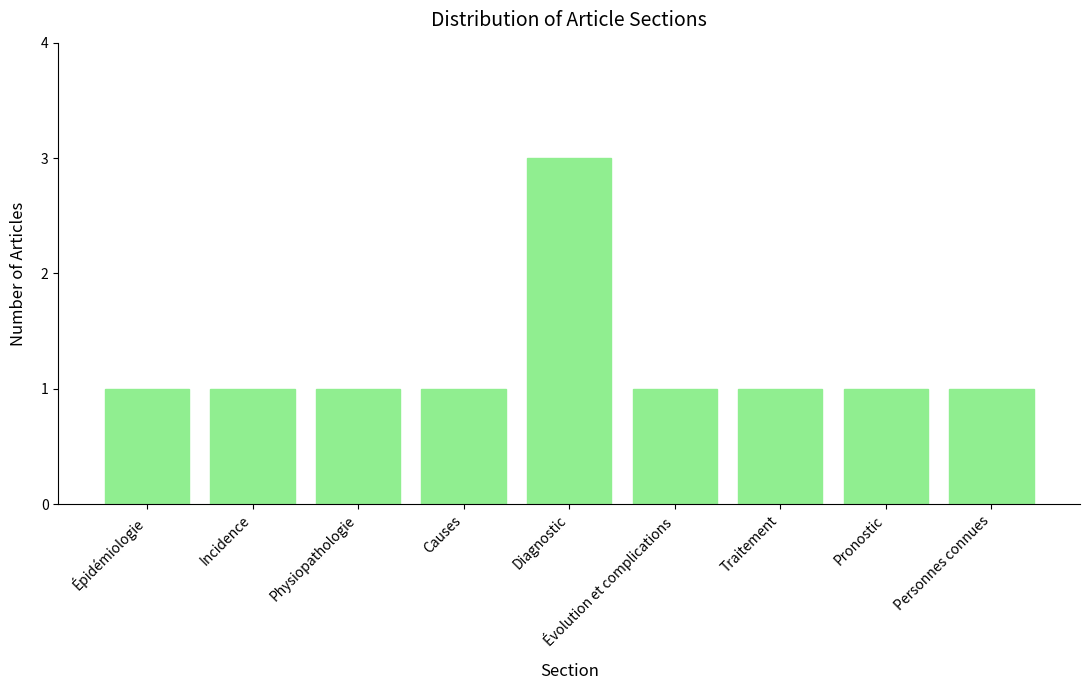

The value at Traitement is 0. True or false?

False